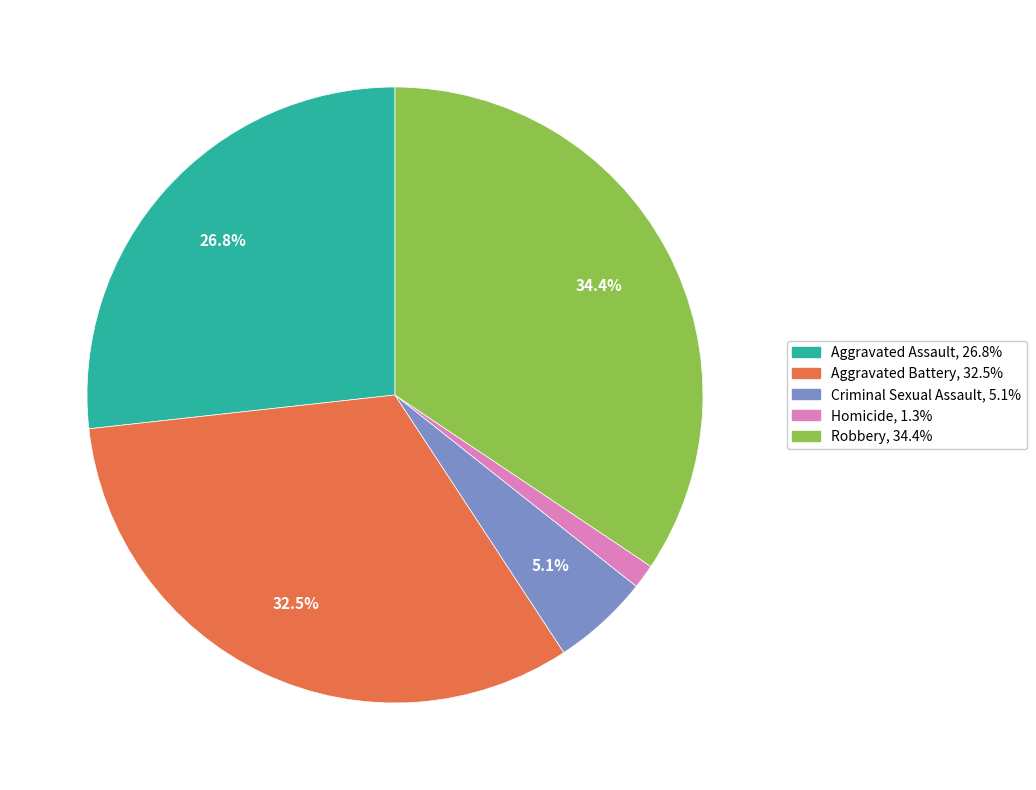

True or false: Homicide accounts for 8% of the total.

False